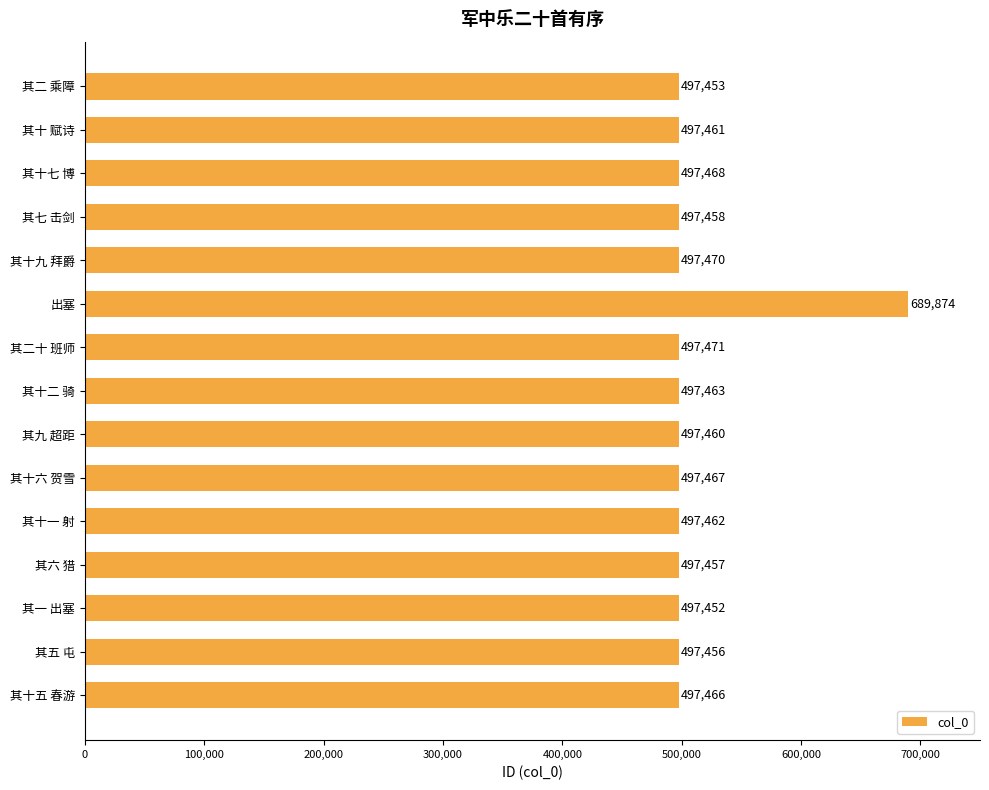

Rank the categories by value from lowest to highest.

其一 出塞, 其二 乘障, 其五 屯, 其六 猎, 其七 击剑, 其九 超距, 其十 赋诗, 其十一 射, 其十二 骑, 其十五 春游, 其十六 贺雪, 其十七 博, 其十九 拜爵, 其二十 班师, 出塞